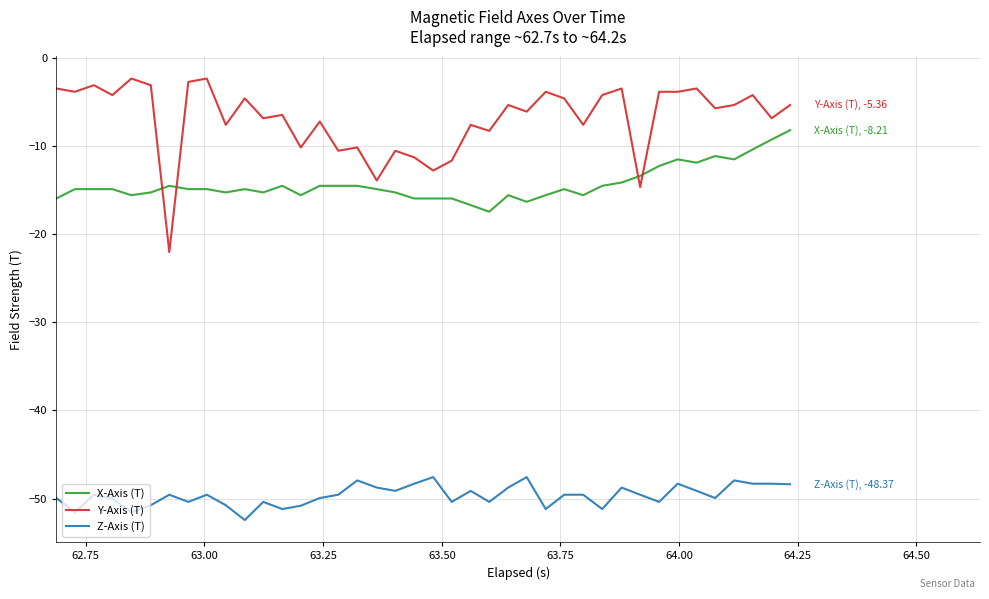

Which series has the largest total across all categories?

Y-Axis (T)